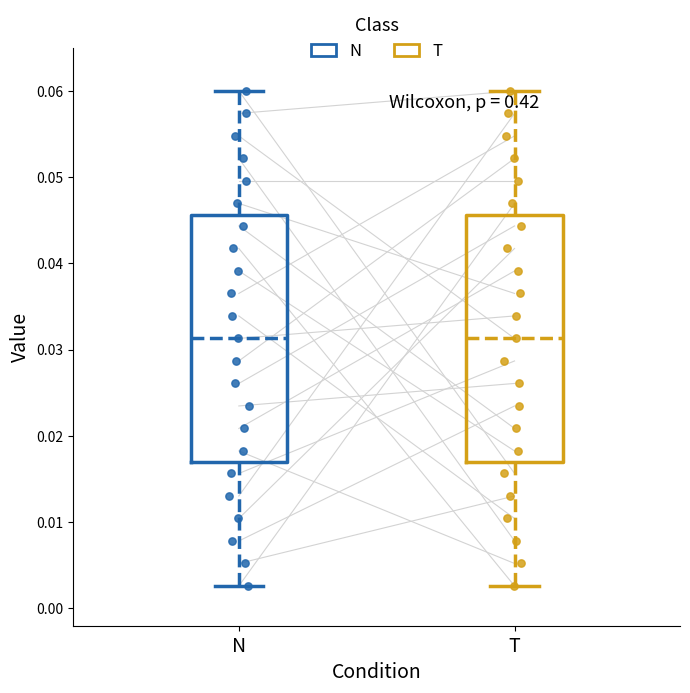

Reading left to right, transcribe this box plot: for each box, give where its median line is, the range the box spans, and where its two whiskers end, as read against the y-axis. The values are not printed on the chart, so give them approximately, as read against the axis.

N: median 0.031, box 0.017 to 0.046, whiskers 0.003 to 0.060
T: median 0.031, box 0.017 to 0.046, whiskers 0.003 to 0.060